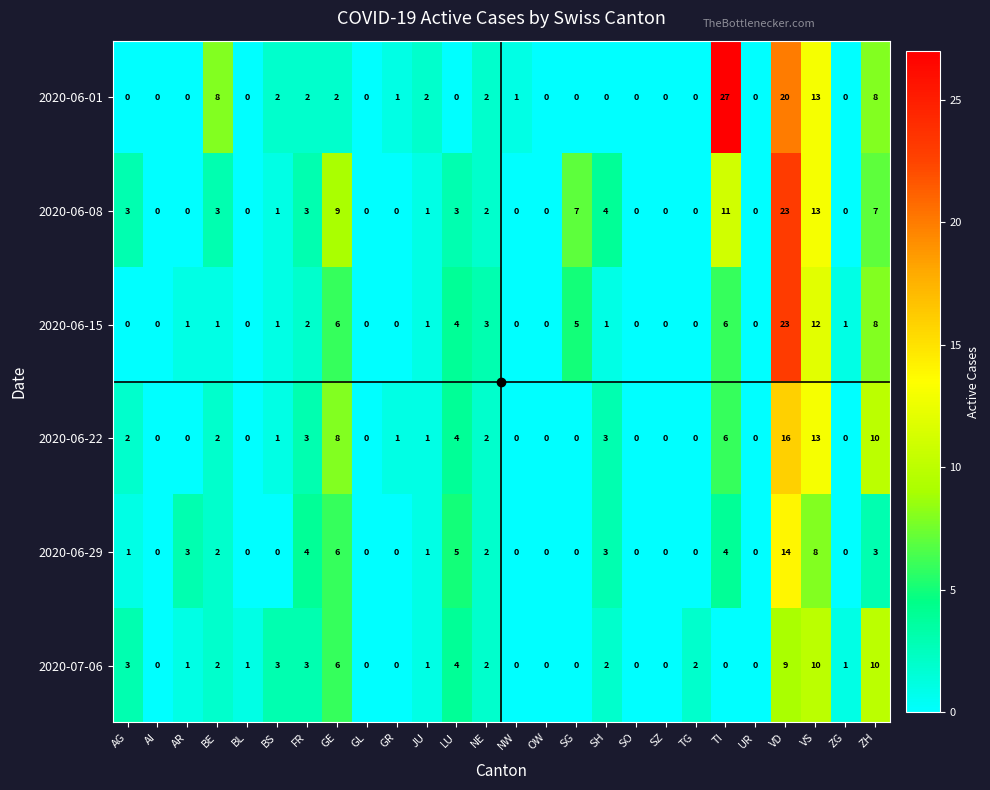

What is the sum of the 2020-06-08 values at AR and SH?

4